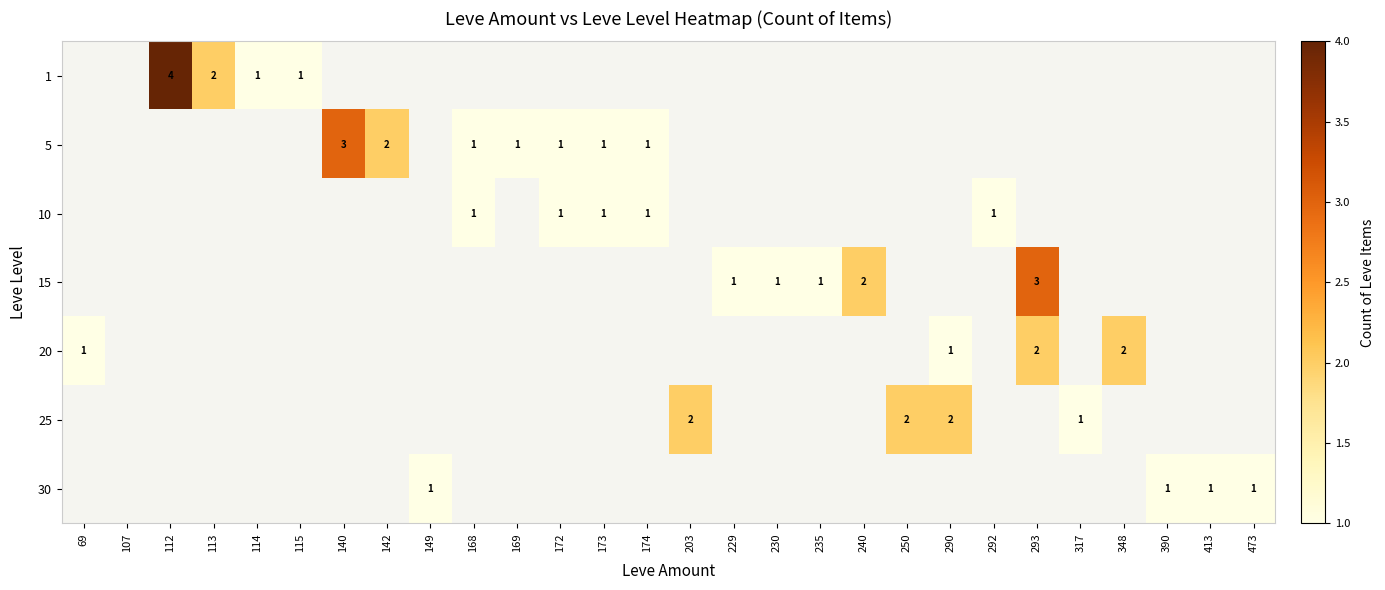

Count the number of data series in this chart.

7